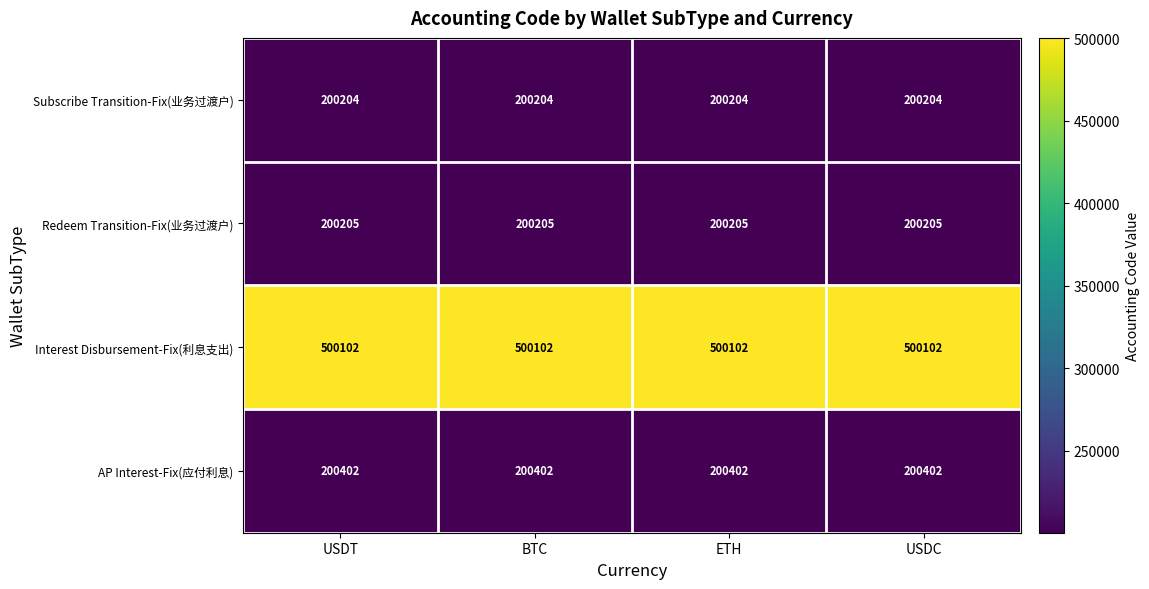

The value of Subscribe Transition-Fix(业务过渡户) at BTC is 290043. True or false?

False